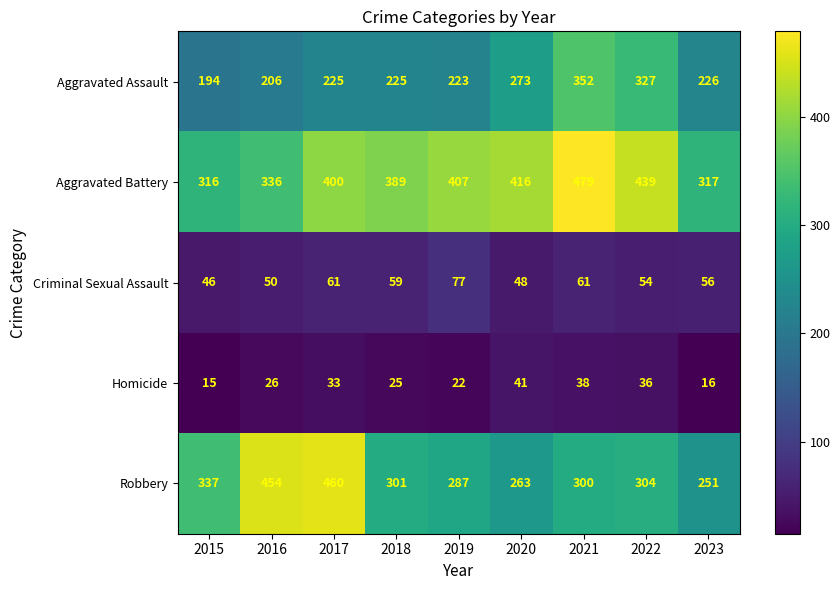

What is the spread (max minus min) of values at 2016?

428